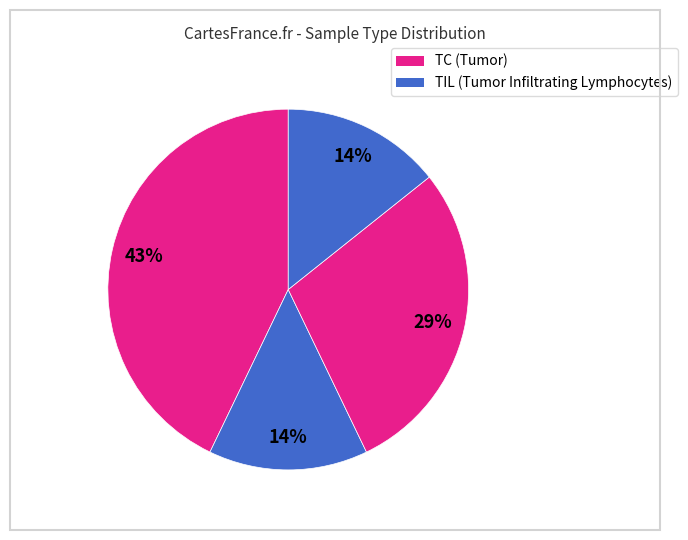

How many segments does this pie chart have?

4